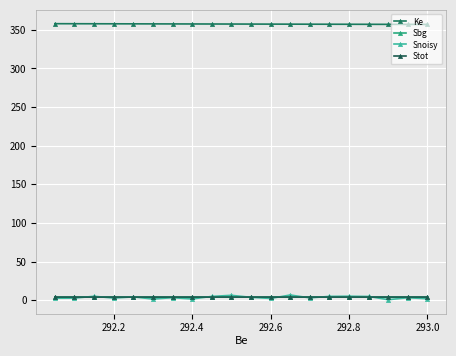

The value of Stot at 292.2 is 4.1. True or false?

True